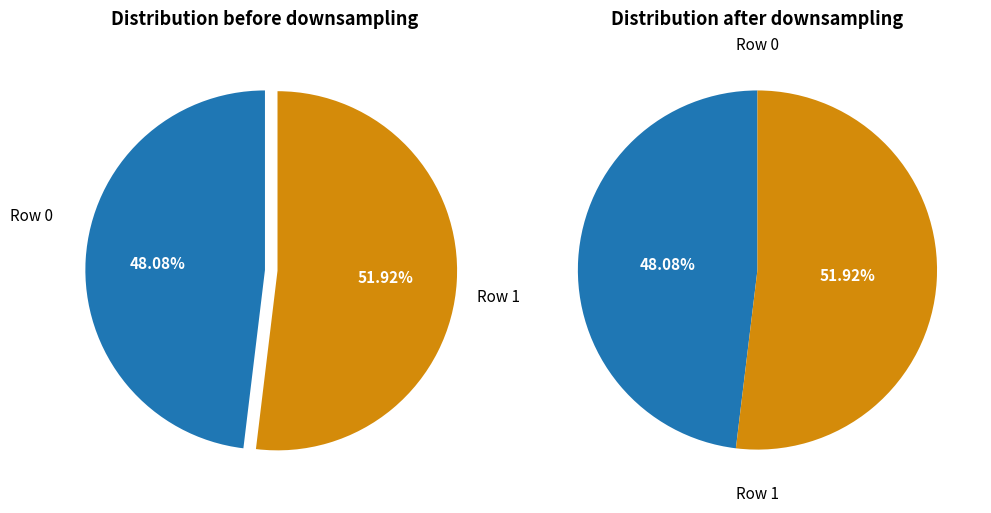

Which slice is the largest?

Row 1